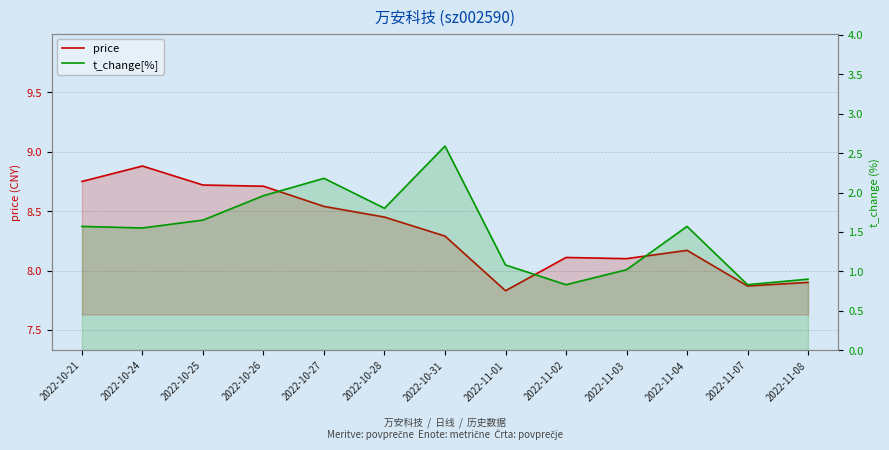

What are all the series names shown in the legend?

price, t_change[%]